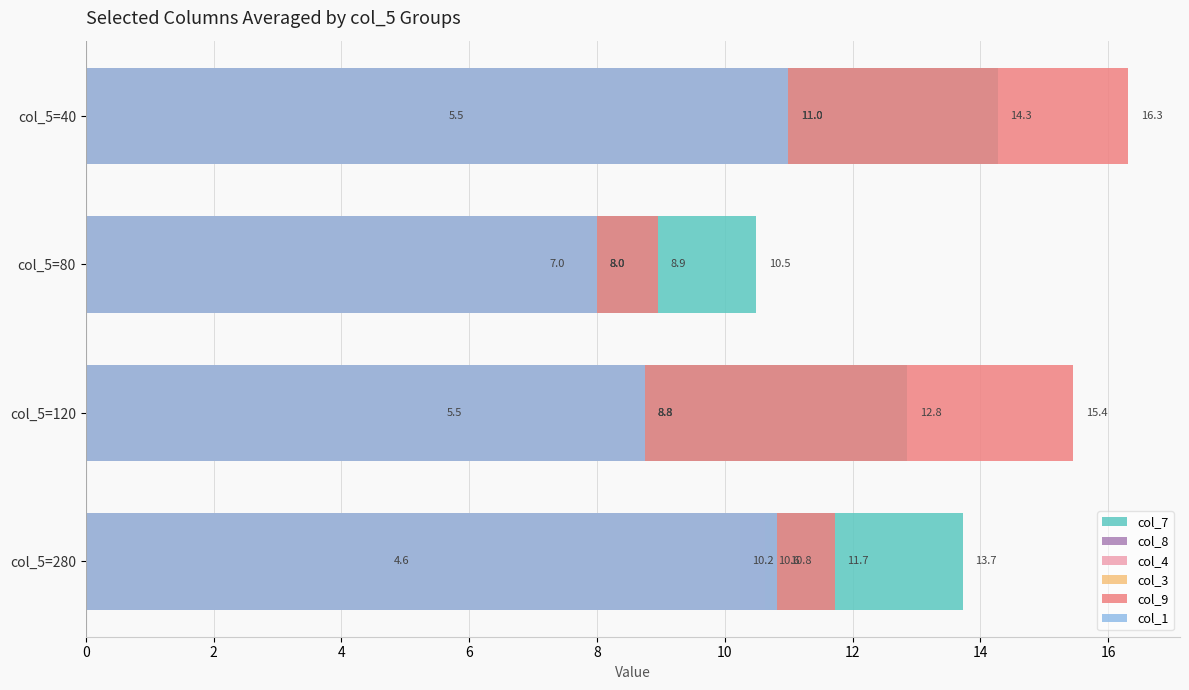

What is the difference between the col_4 values at col_5=80 and col_5=40?

3.0